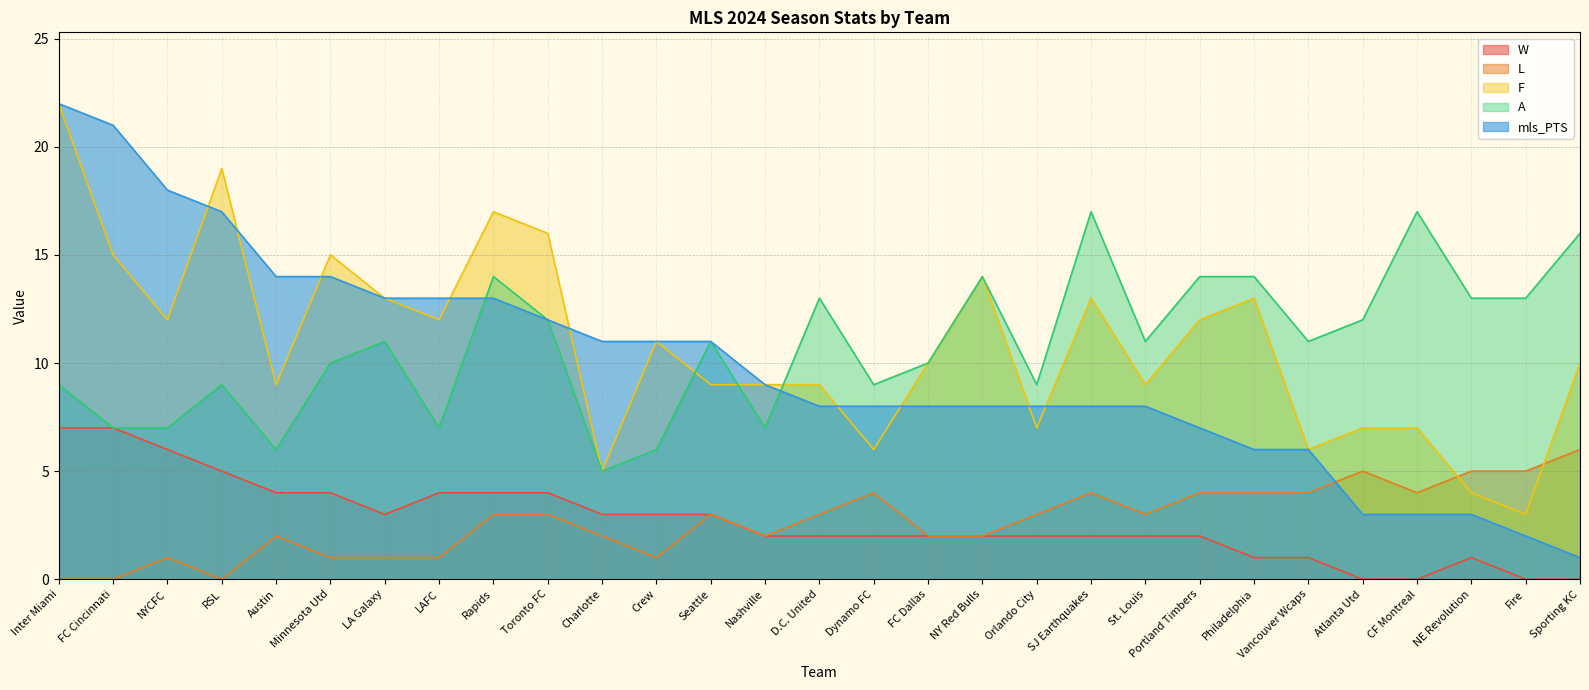

What is the greatest value displayed?

22